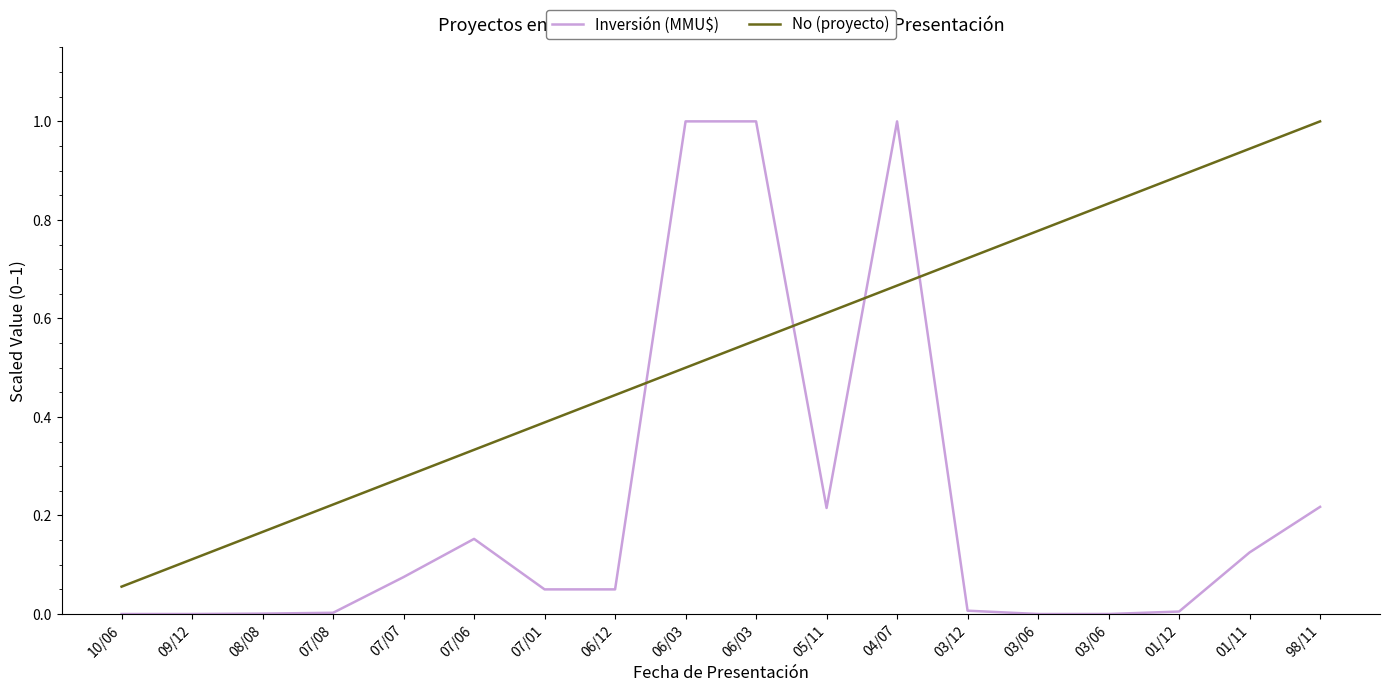

Read the Inversión (MMU$) value at 06/03.

1.0